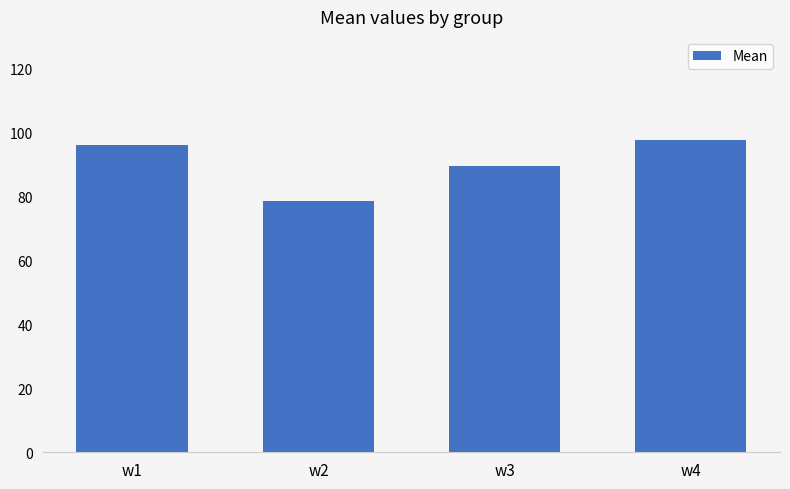

Does the chart contain stacked bars?

No